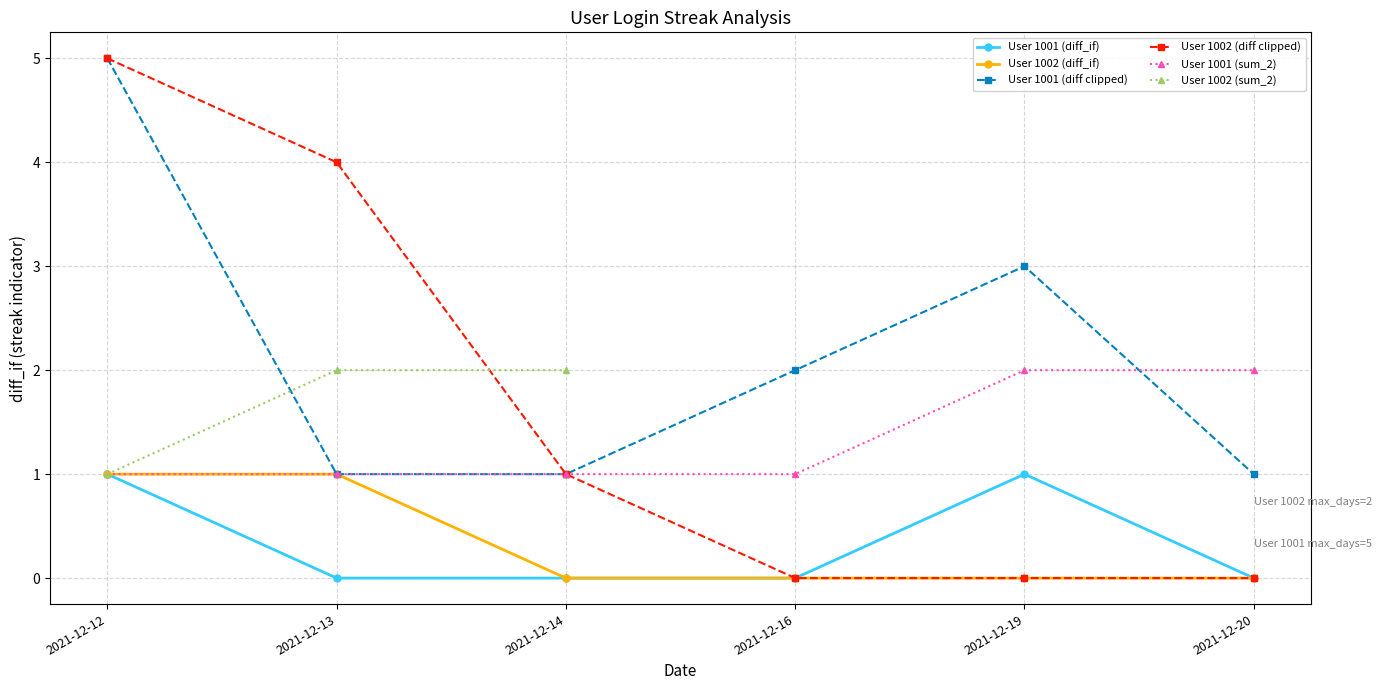

Reading right to left, transcribe all the data shown in this chart.

1001: 0	1	0	0	0	1
1002: 0	0	0	0	1	1